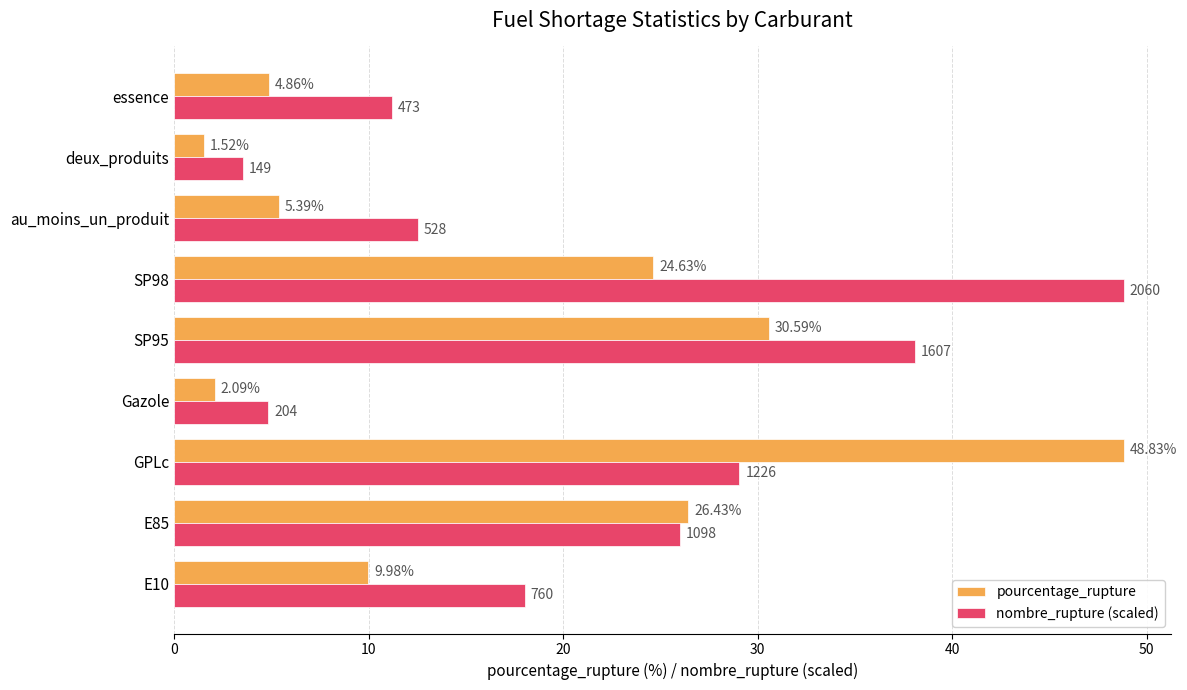

Rank the series by their average value, from lowest to highest.

pourcentage_rupture, nombre_rupture (scaled)